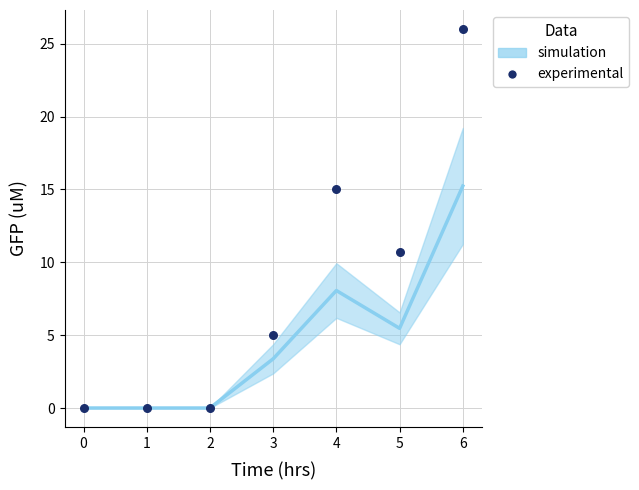

What is the range of Y values (max minus min)?

26.0